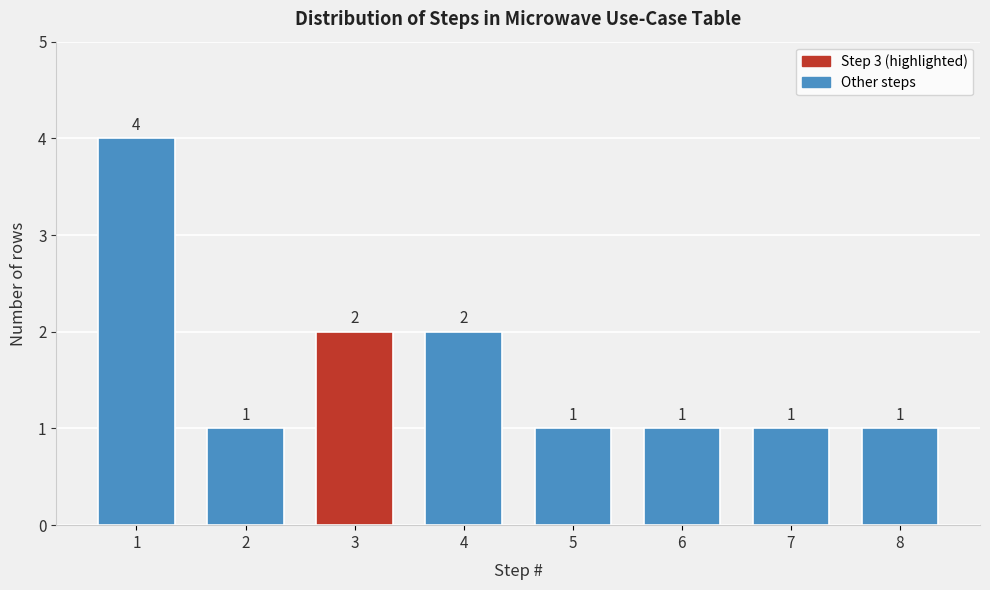

Reading left to right, list all the values displayed in this chart.

4	1	2	2	1	1	1	1